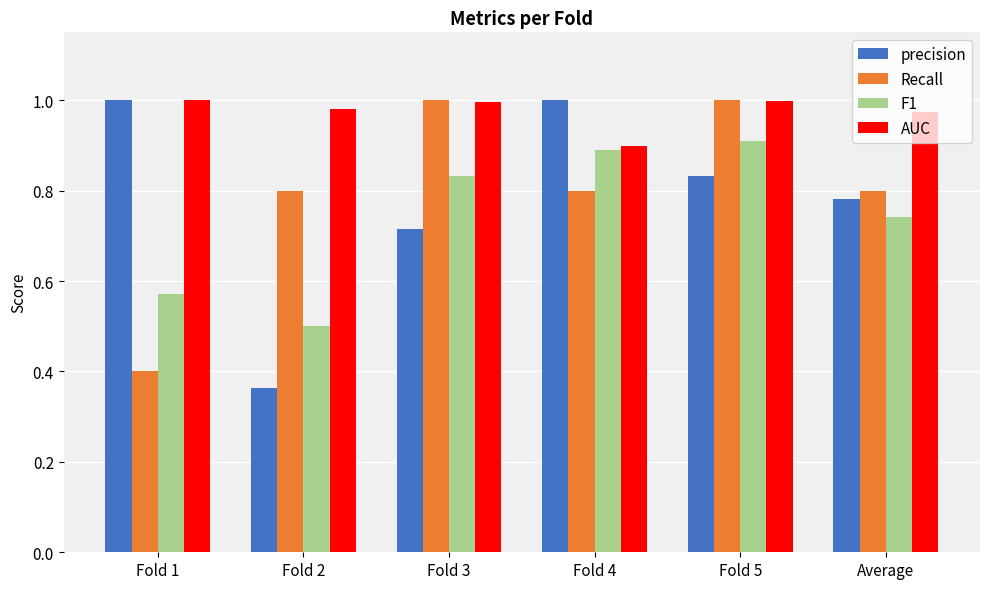

At which label is precision closest to 0?

Fold 2